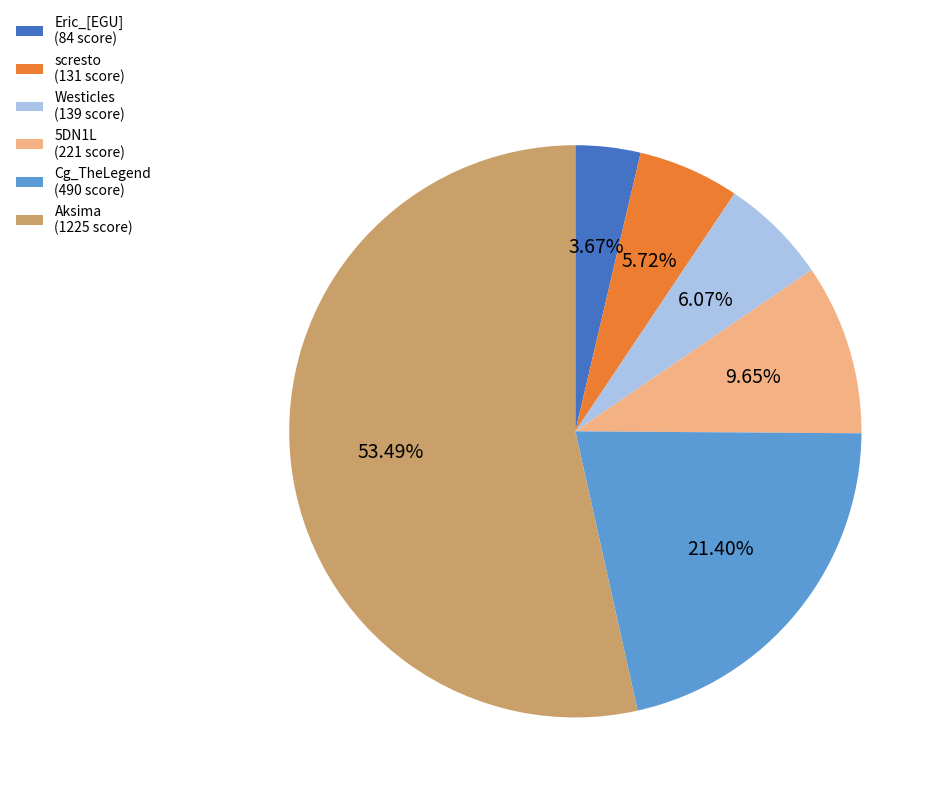

What is the majority slice?

Aksima